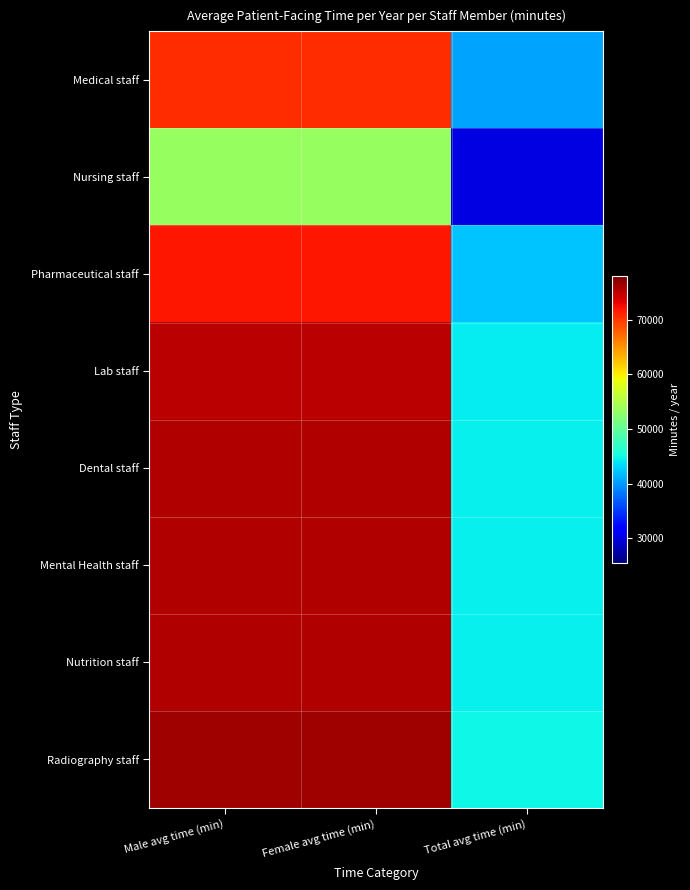

Rank the series at Total avg time (min) from lowest to highest value.

Nursing staff, Medical staff, Pharmaceutical staff, Lab staff, Dental staff, Mental Health staff, Nutrition staff, Radiography staff